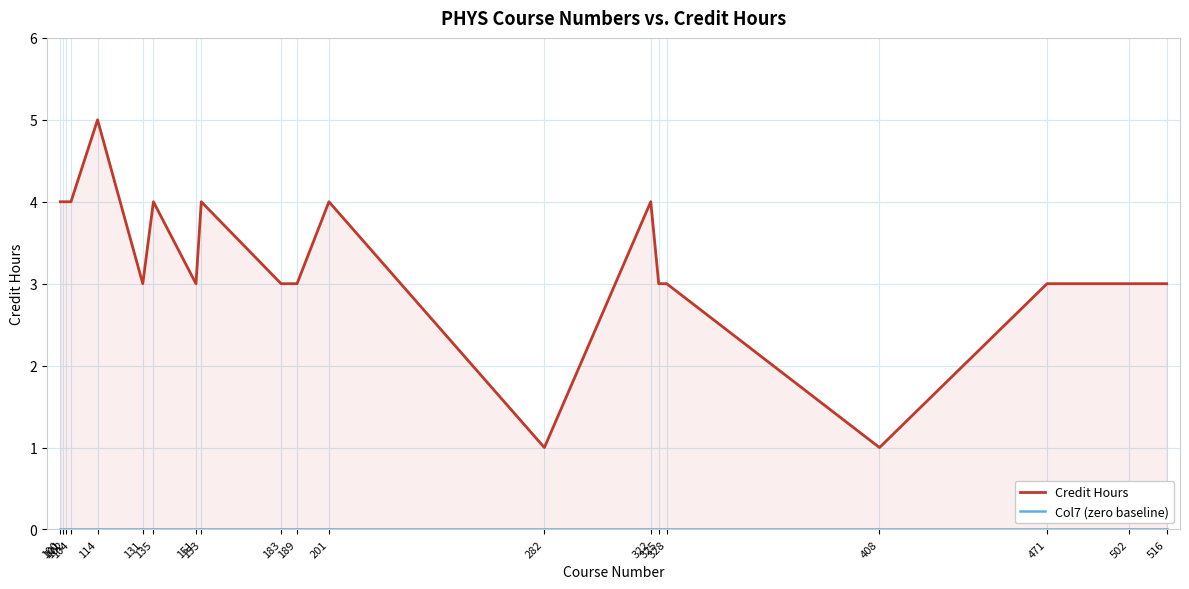

How many series are shown in this chart?

2